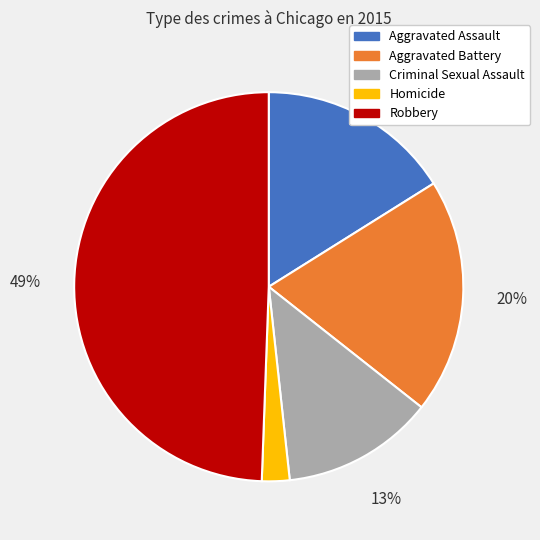

To the nearest percent, what is the average slice percentage?

20%